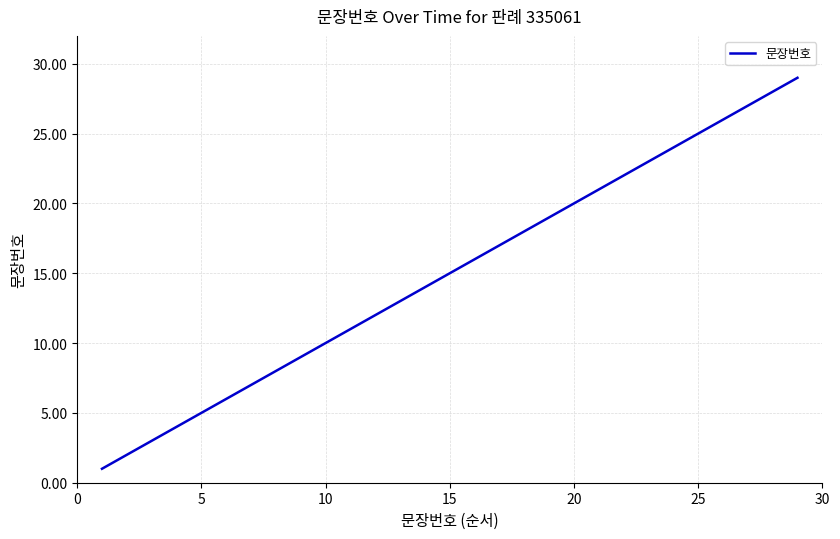

What is the difference between the maximum and minimum values?

28